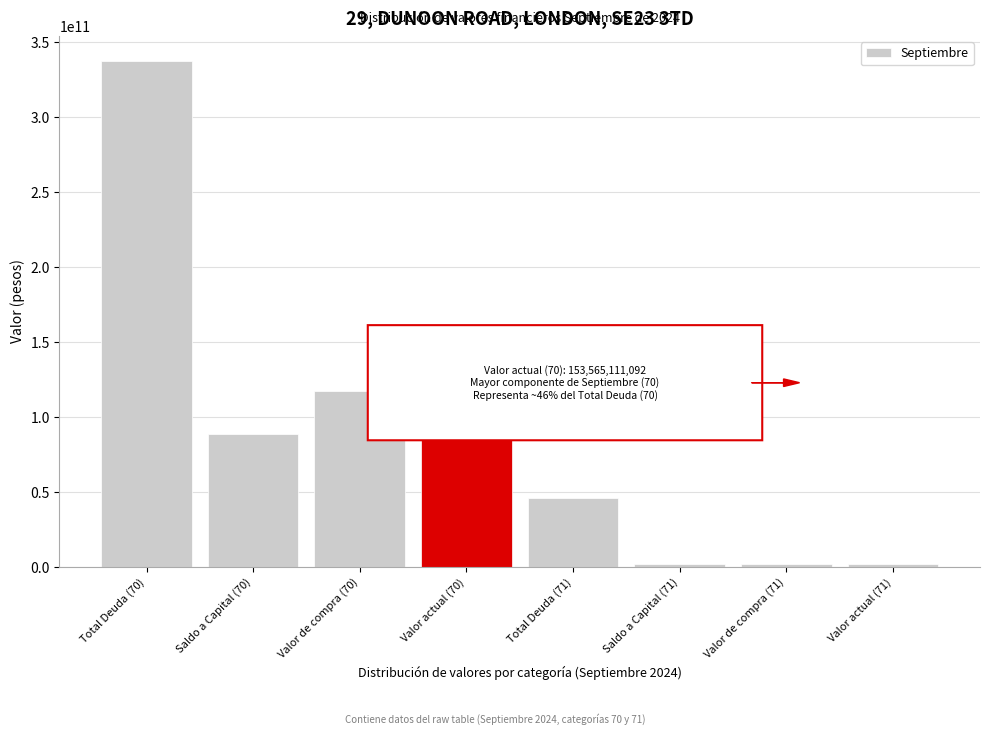

What is the difference between the second highest and second lowest values?

151498549298.3